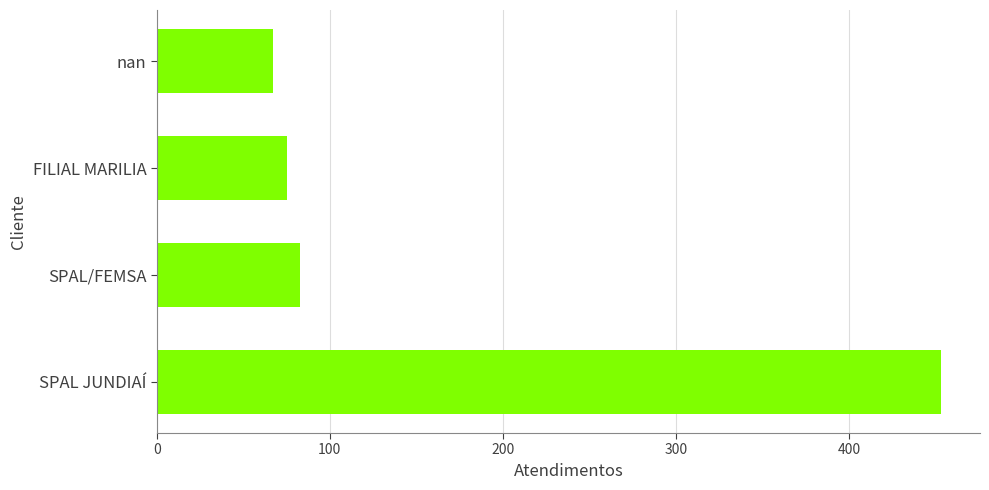

What is the difference between the second highest and minimum values?

16